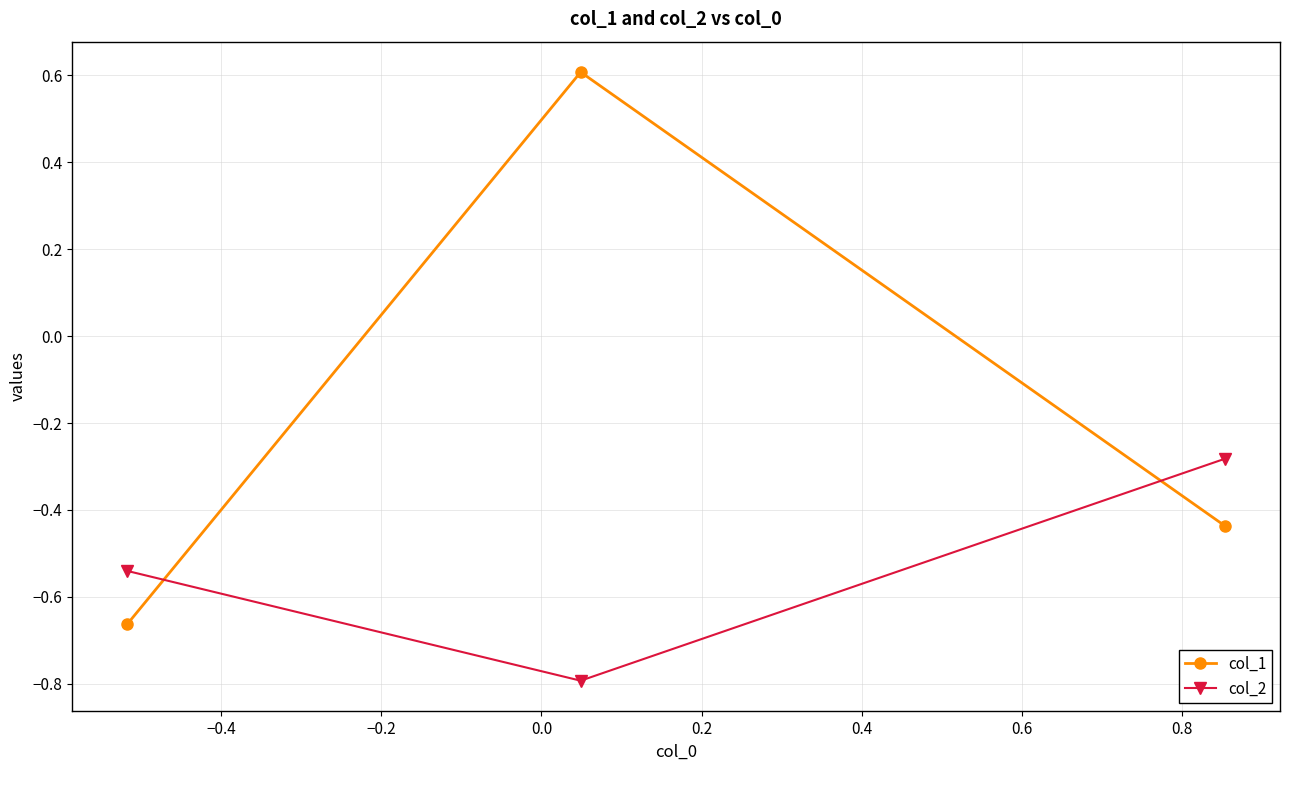

List the series in order of their peak value, highest first.

col_1, col_2